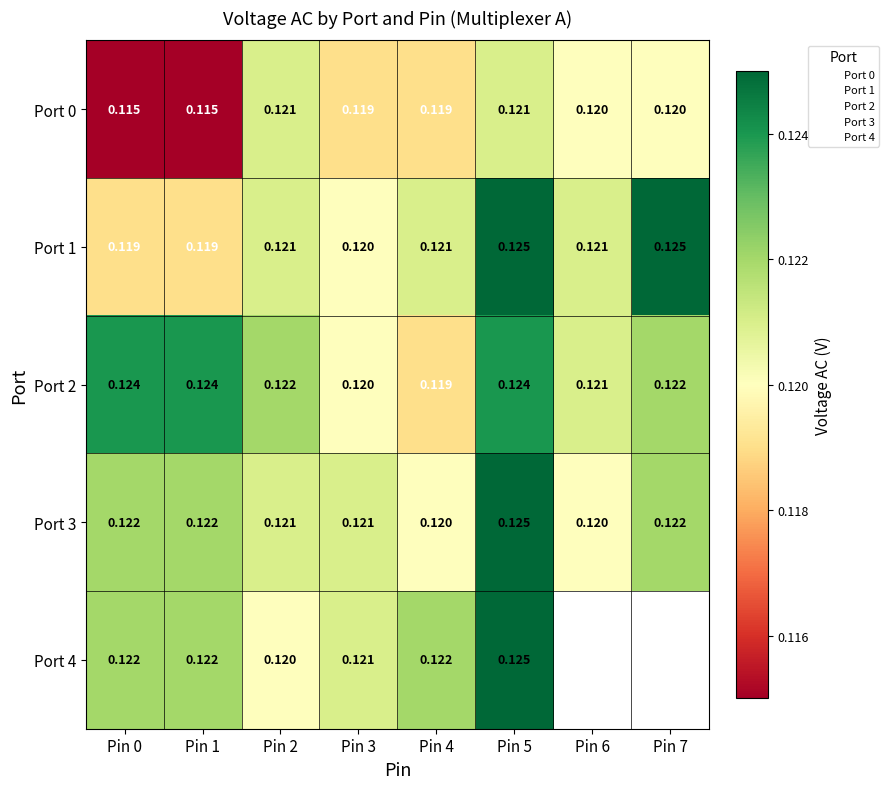

Read the Port 4 value at Pin 5.

0.1